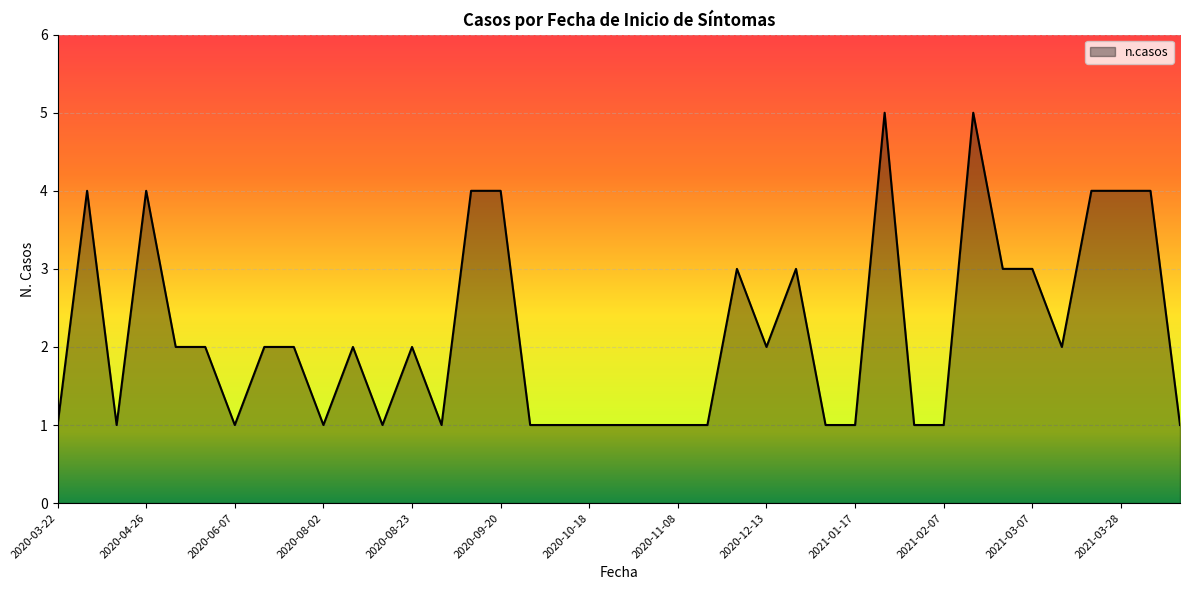

What is the maximum value shown in the chart?

5